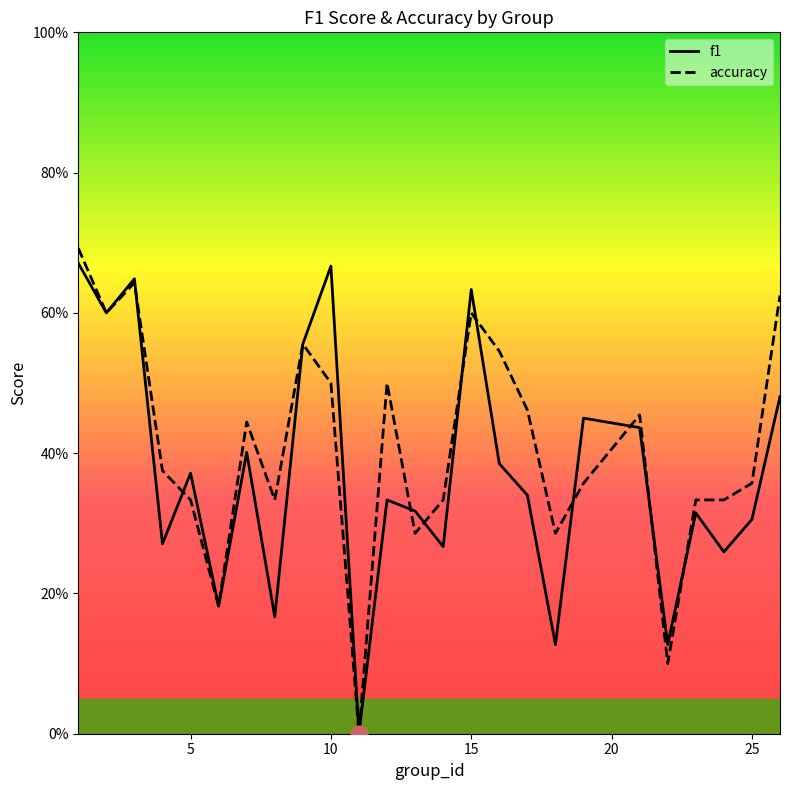

Is it true that accuracy equals 0.3 at 15?

False